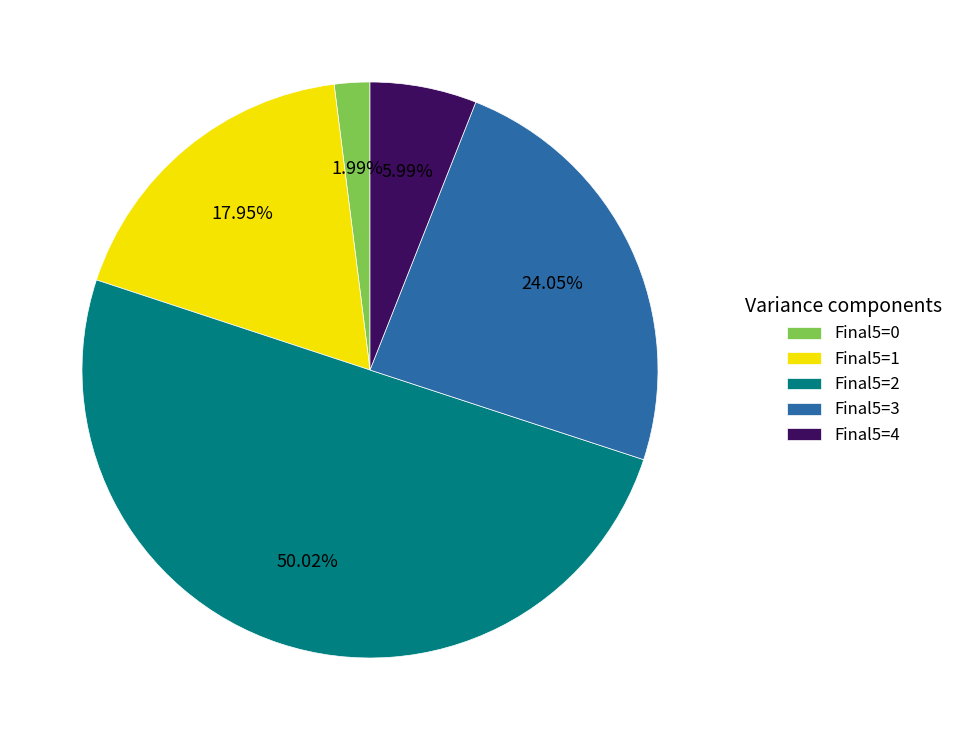

Which category has the biggest portion of the pie?

Final5=2